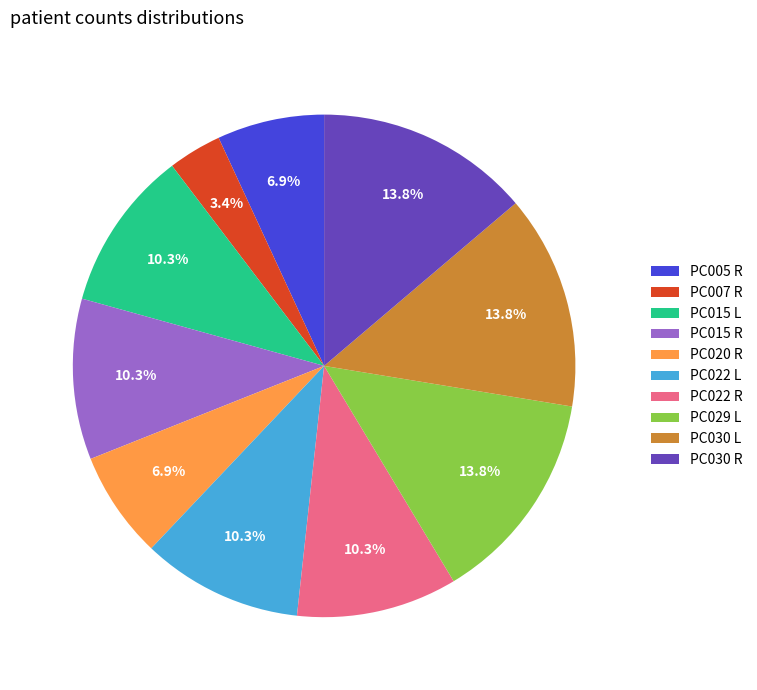

To the nearest percent, what is the difference between the PC007 R and PC030 L slice percentages?

10%